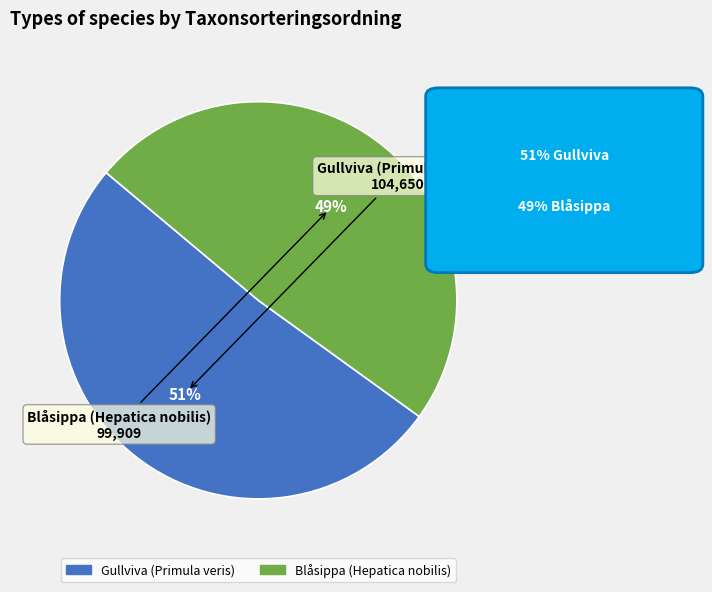

Count the number of slices in the pie.

2